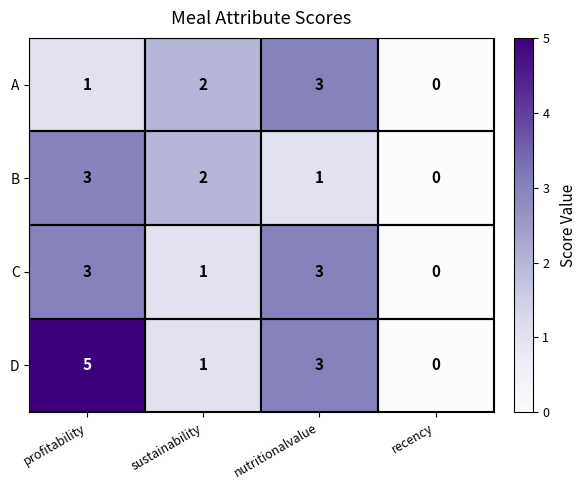

Which series has the largest range (max minus min)?

D